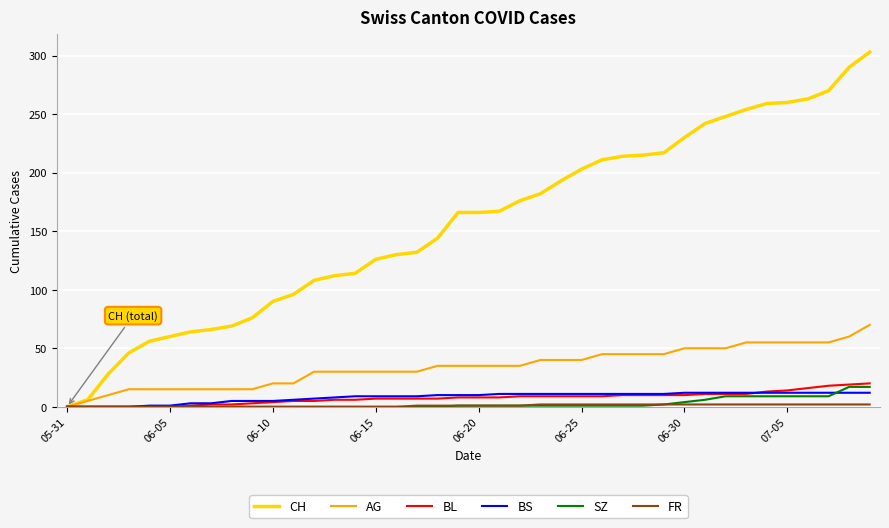

What is the maximum value shown in the chart?

303